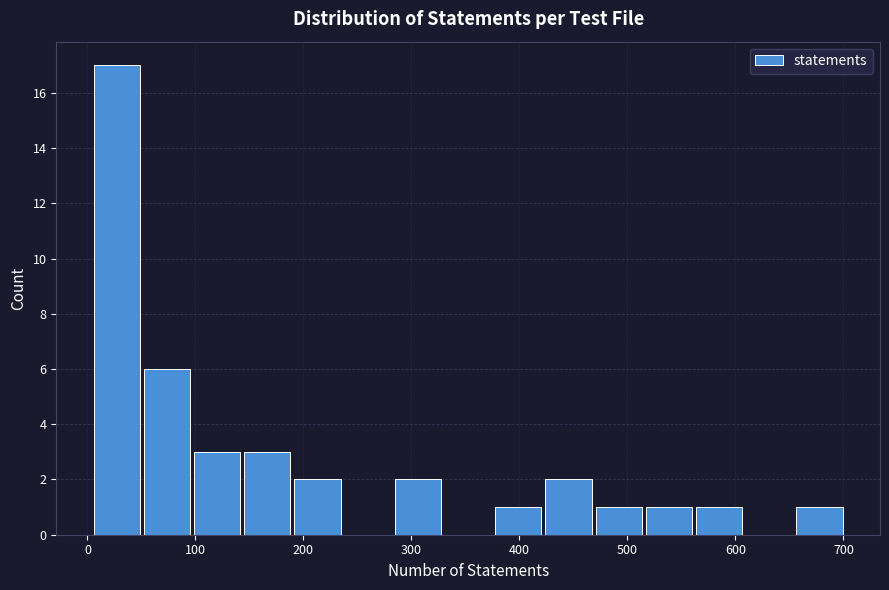

Reading left to right, transcribe this chart: for each bar, give the range it covers on the x-axis and its height. Neither the bar edges nor the heights are printed on the chart, so give them approximately, as read against the axes.

0 to 50: 17
50 to 100: 6
100 to 140: 3
140 to 190: 3
190 to 240: 2
240 to 280: 0
280 to 330: 2
330 to 380: 0
380 to 420: 1
420 to 470: 2
470 to 520: 1
520 to 560: 1
560 to 610: 1
610 to 650: 0
650 to 700: 1